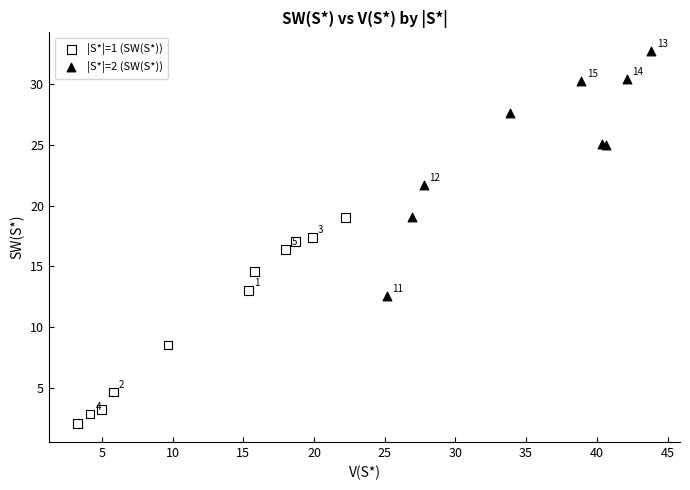

Which series reaches the minimum Y coordinate?

|S*|=1 (SW(S*))